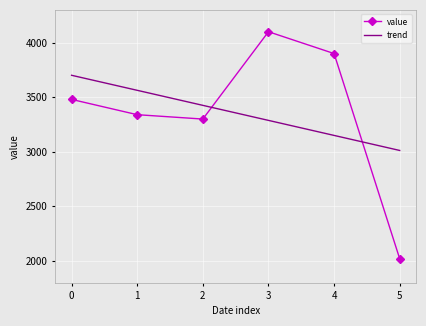

How many series are shown in this chart?

2